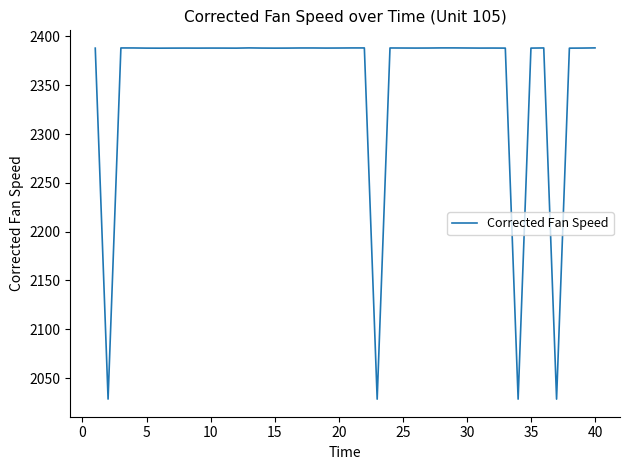

What is the difference between the maximum and minimum values?

359.9